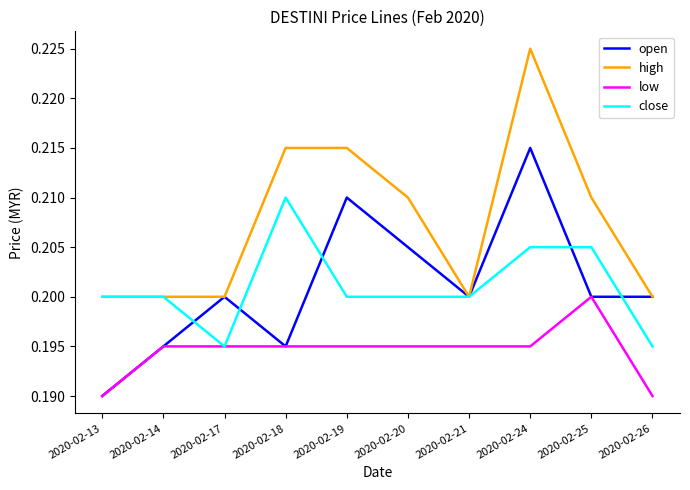

True or false: high and low cross at least once.

False